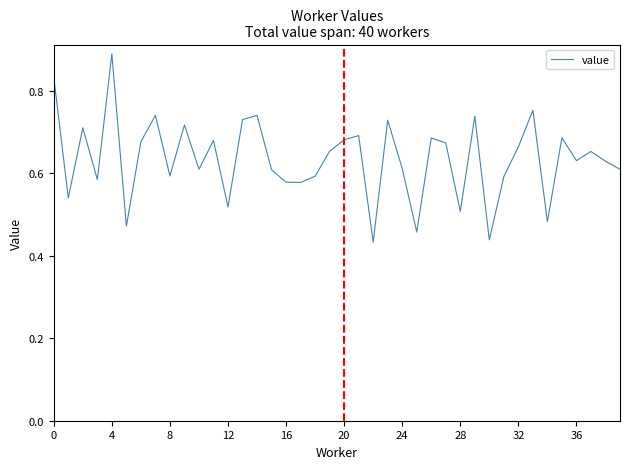

Which category has the highest value across all series?

4